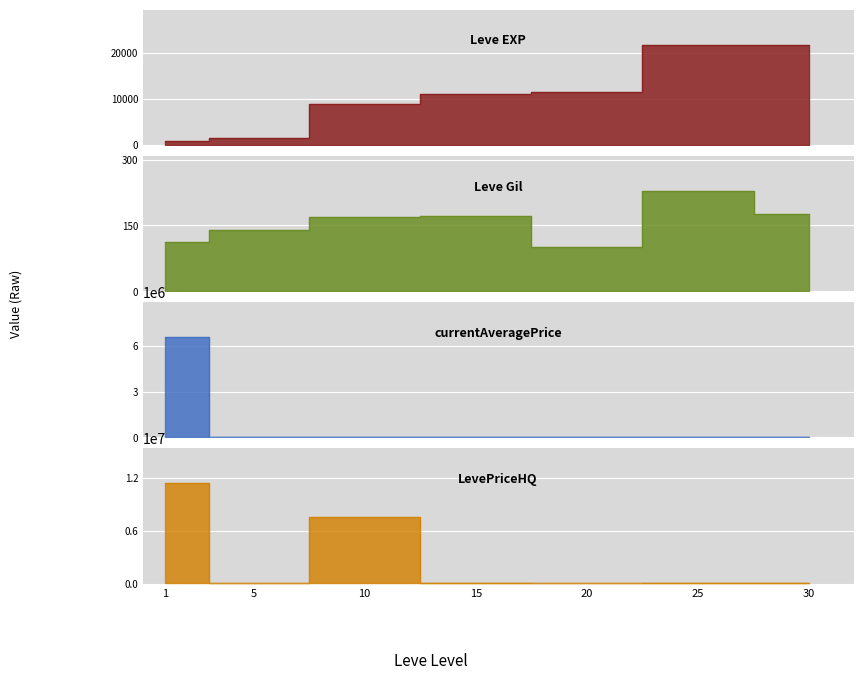

Reading left to right, extract all data points from this chart.

Leve EXP: 1=800.0	5=1420.0	10=8930.0	15=11040.0	20=11560.0	25=21650.0	30=21740.0
Leve Gil: 1=113.0	5=140.0	10=169.0	15=172.0	20=101.0	25=229.0	30=175.0
currentAveragePrice: 1=6579222.0	5=59.6	10=203.9	15=1000.0	20=0.0	25=483.7	30=5194.1
LevePriceHQ: 1=11364047.0	5=0.0	10=7585830.0	15=3000.0	20=0.0	25=231.4	30=3300.0